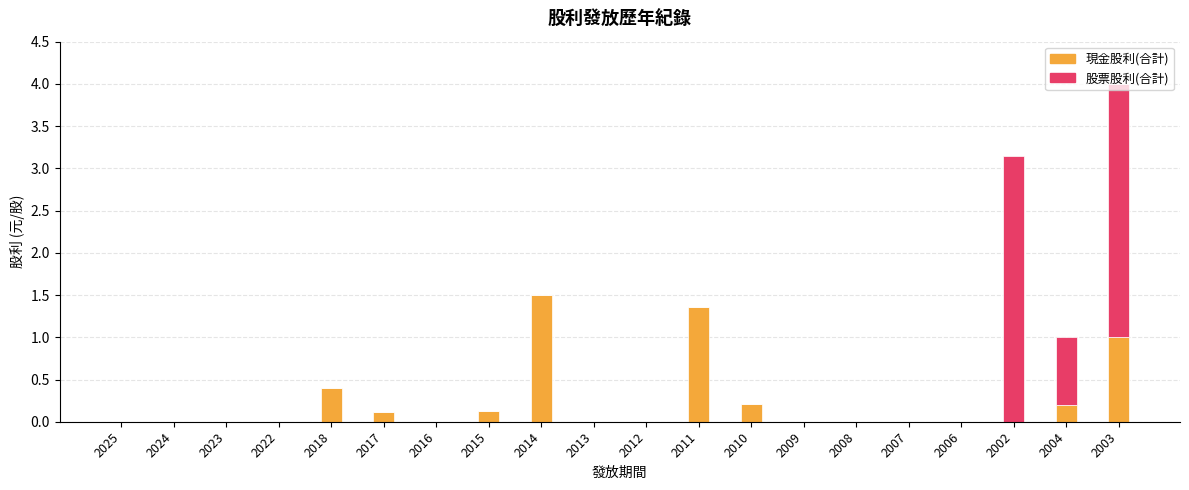

True or false: 現金股利(合計) has a value of -0.8 at 2006.

False